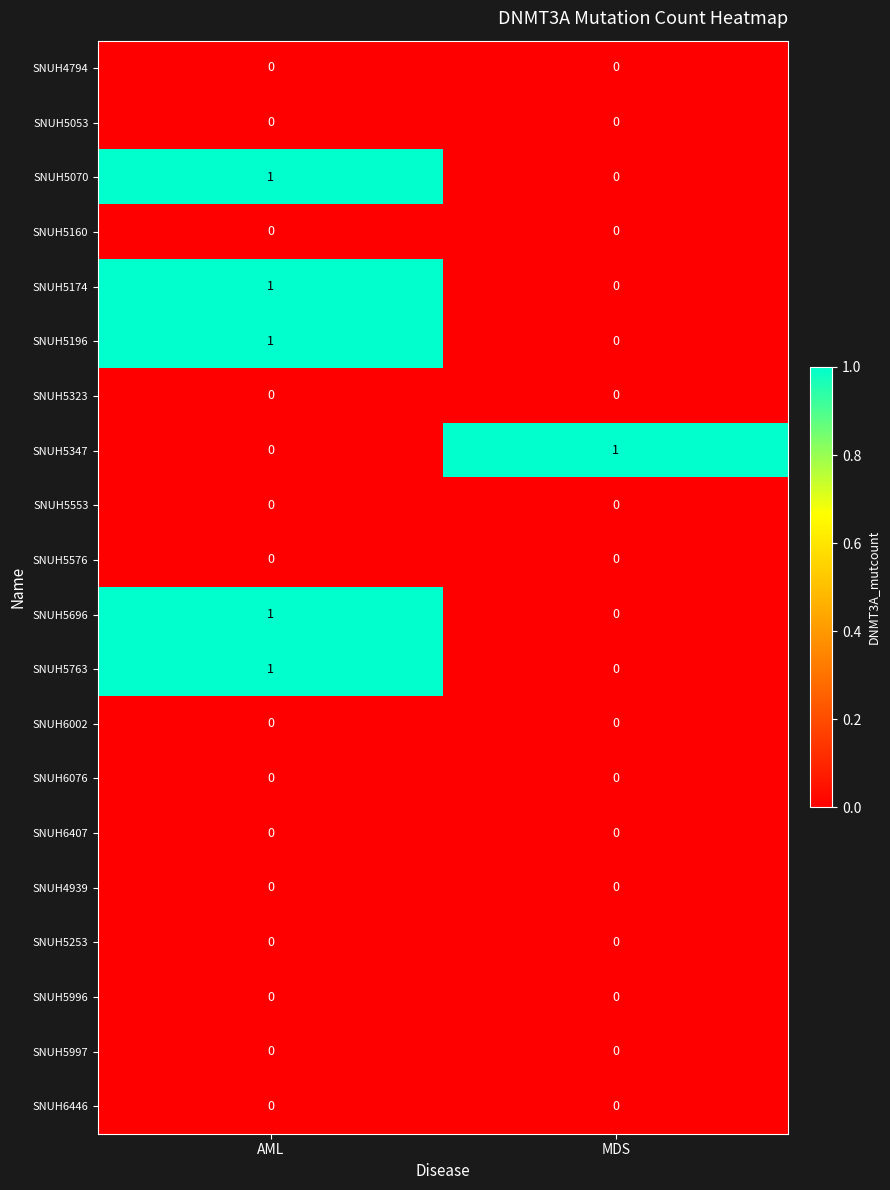

Is it true that SNUH4794 equals 0 at MDS?

True